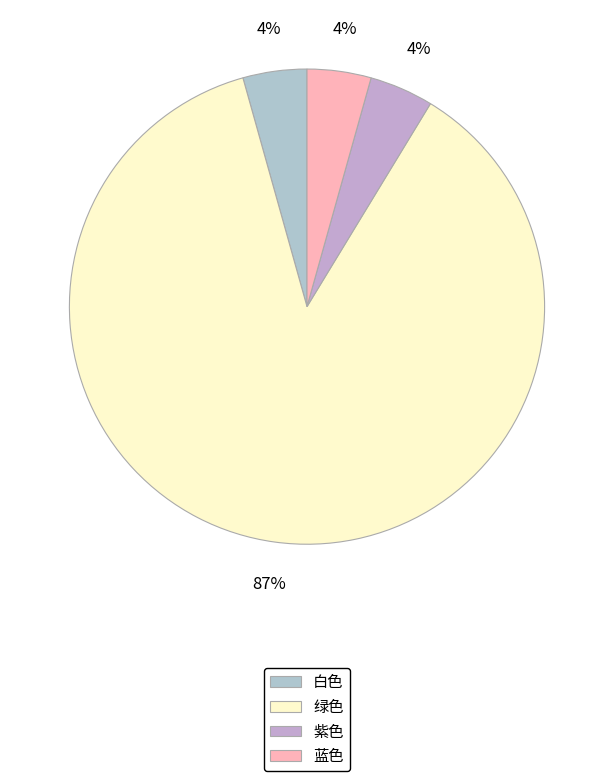

Do 蓝色 and 绿色 together represent more than half of the pie?

Yes